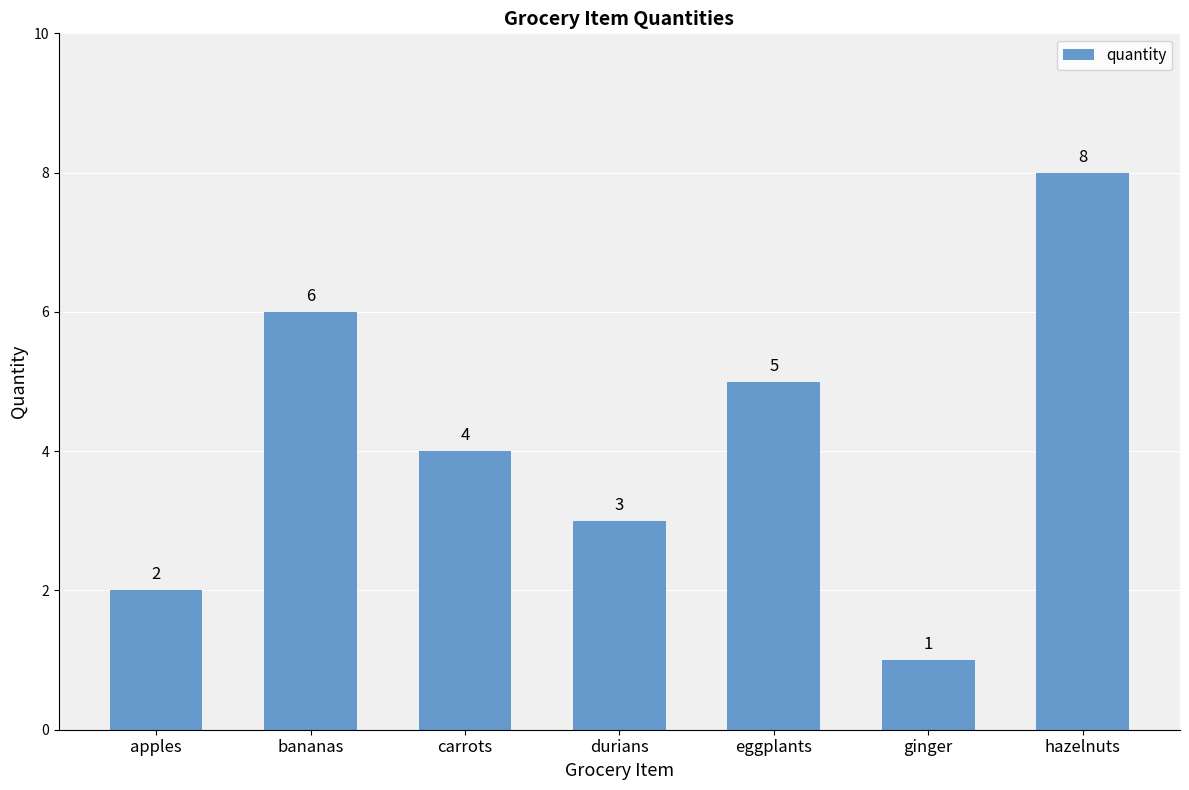

What is the difference between the values at ginger and bananas?

5